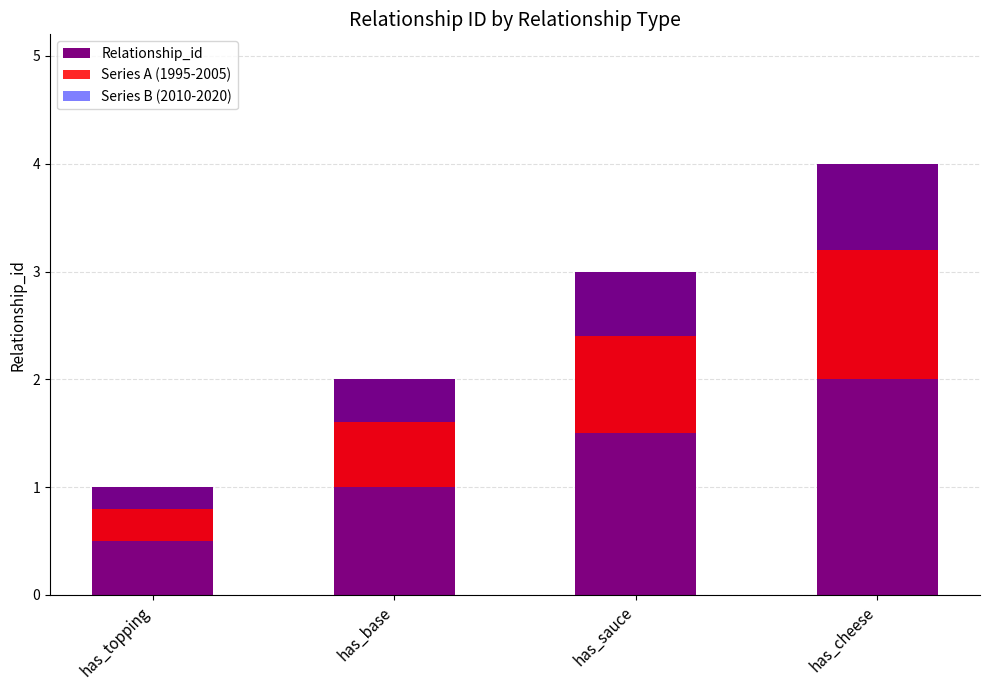

How many groups of bars are there?

4